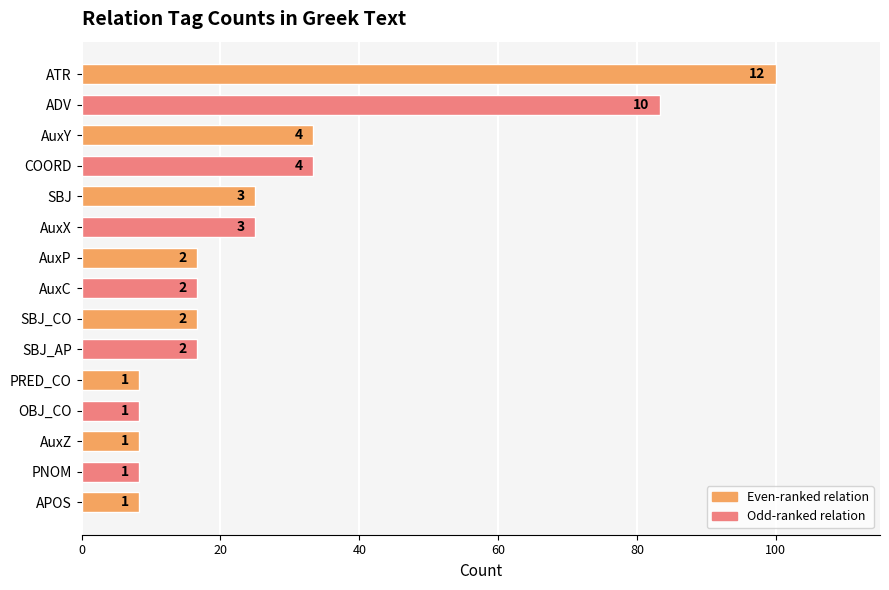

How many bars are there in total?

15